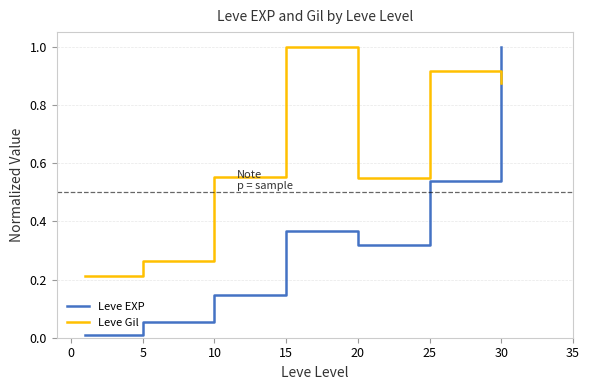

Rank the series by their average value, from lowest to highest.

Leve EXP, Leve Gil